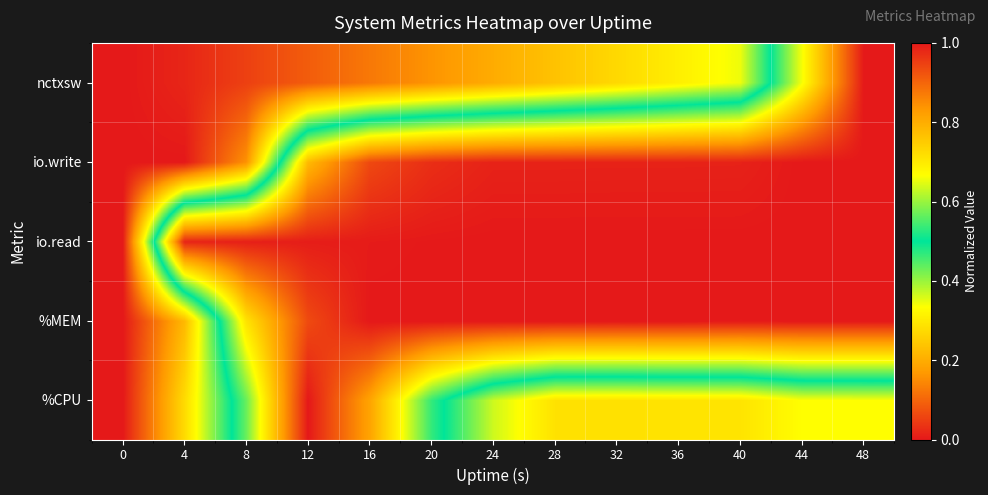

Reading left to right, transcribe all the data shown in this chart.

%CPU: 0=0.0	4=0.3	8=0.6	12=1.0	16=0.8	20=0.5	24=0.4	28=0.3	32=0.3	36=0.3	40=0.3	44=0.3	48=0.3
%MEM: 0=0.0	4=0.2	8=0.7	12=0.9	16=1.0	20=1.0	24=1.0	28=1.0	32=1.0	36=1.0	40=1.0	44=1.0	48=1.0
io.read: 0=0.0	4=1.0	8=1.0	12=1.0	16=1.0	20=1.0	24=1.0	28=1.0	32=1.0	36=1.0	40=1.0	44=1.0	48=1.0
io.write: 0=0.0	4=0.0	8=0.2	12=0.8	16=0.9	20=1.0	24=1.0	28=1.0	32=1.0	36=1.0	40=1.0	44=1.0	48=1.0
nctxsw: 0=0.0	4=0.0	8=0.1	12=0.1	16=0.1	20=0.2	24=0.2	28=0.2	32=0.3	36=0.3	40=0.3	44=0.7	48=1.0